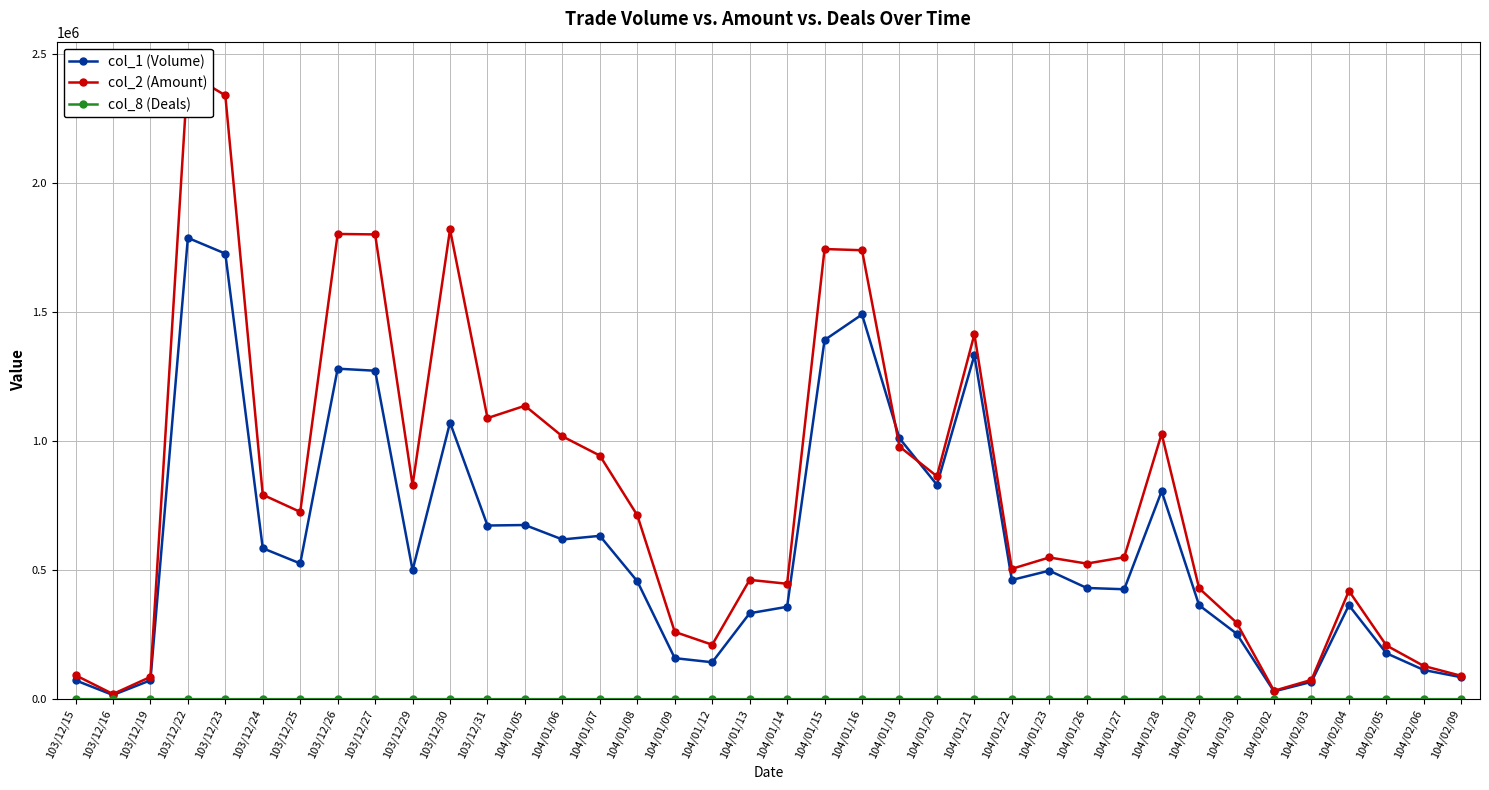

What is the difference between the highest and lowest values at 103/12/27?

1801353